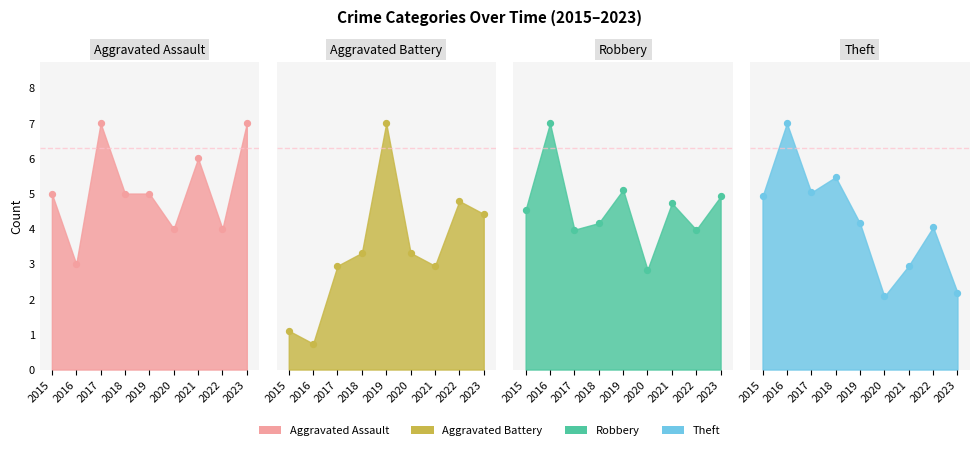

Is the value of Aggravated Assault at 2022 greater than the value of Theft at 2017?

No